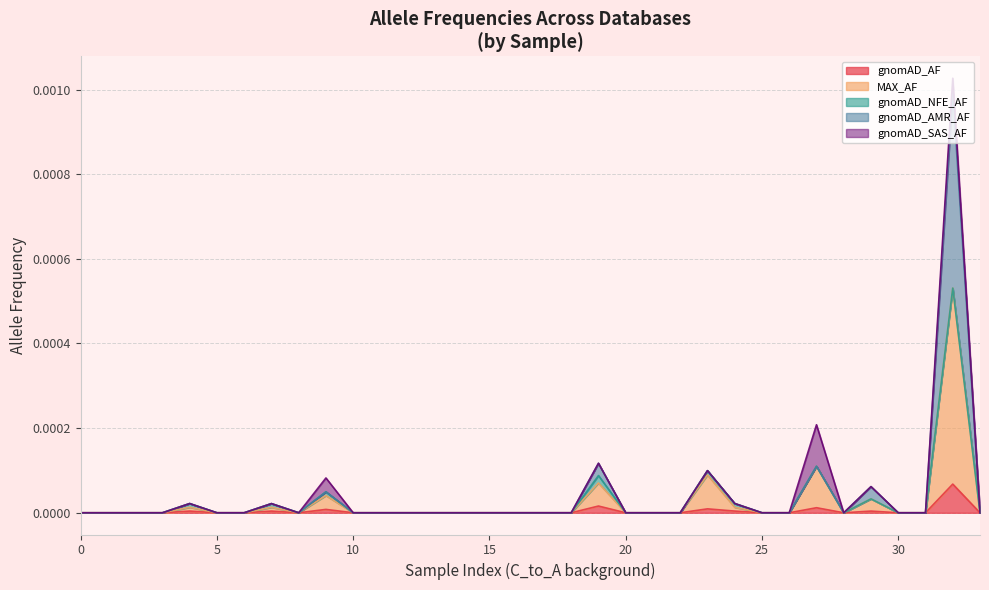

Does the chart display data point markers on the line(s)?

No